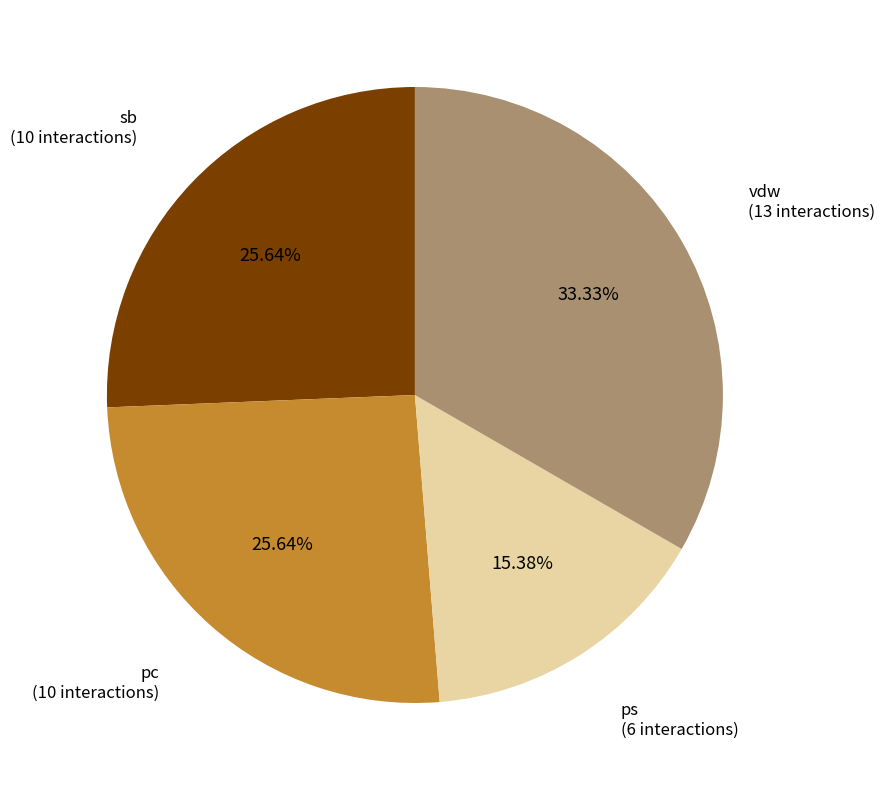

Which category has the smallest portion of the pie?

ps